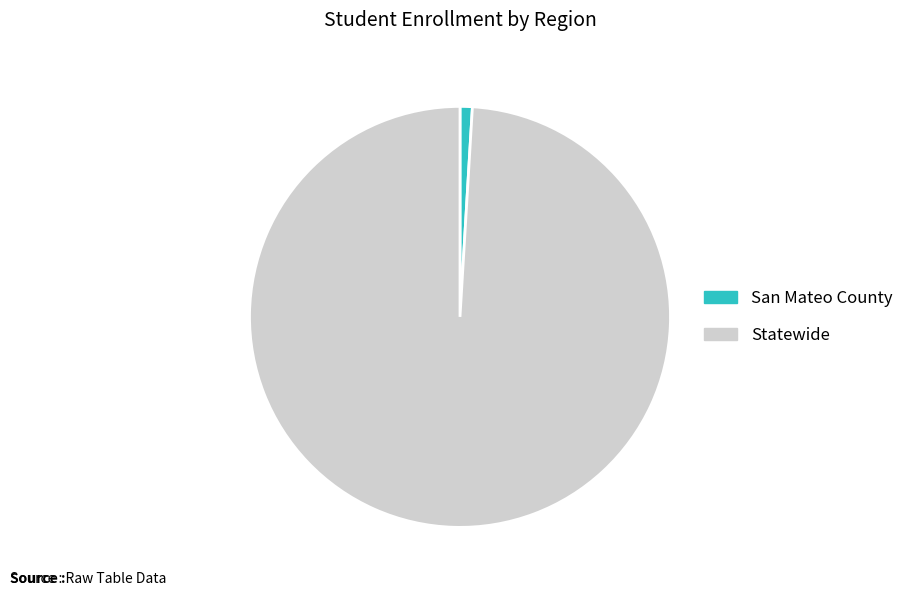

Between Statewide and San Mateo County, which is larger?

Statewide